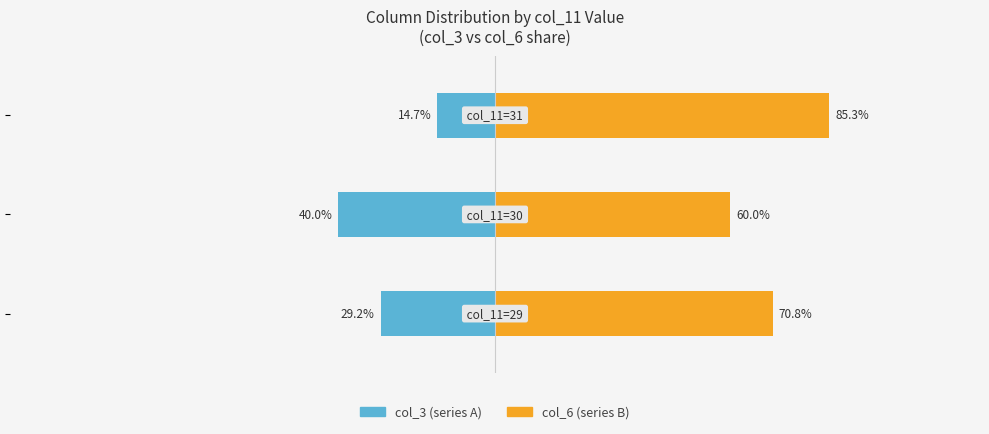

At how many categories does at least one series exceed 2?

3